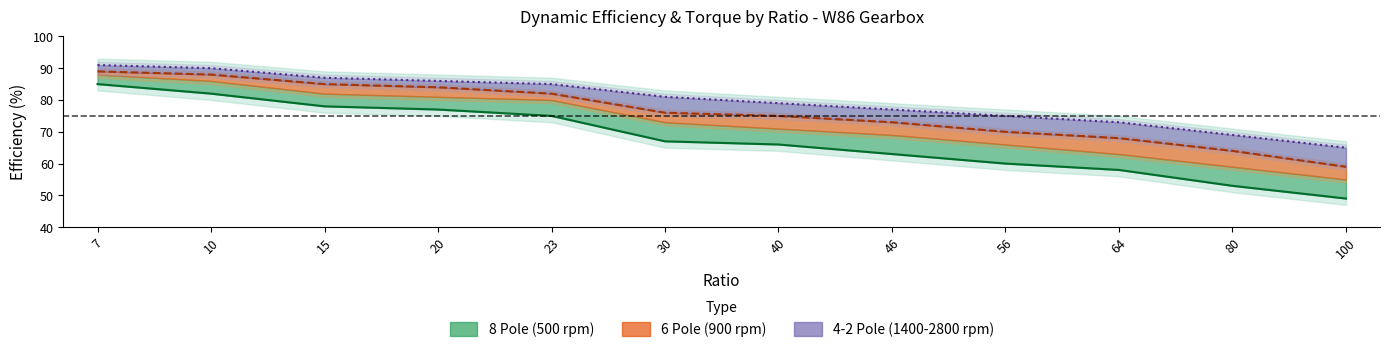

What is the greatest value displayed?

91